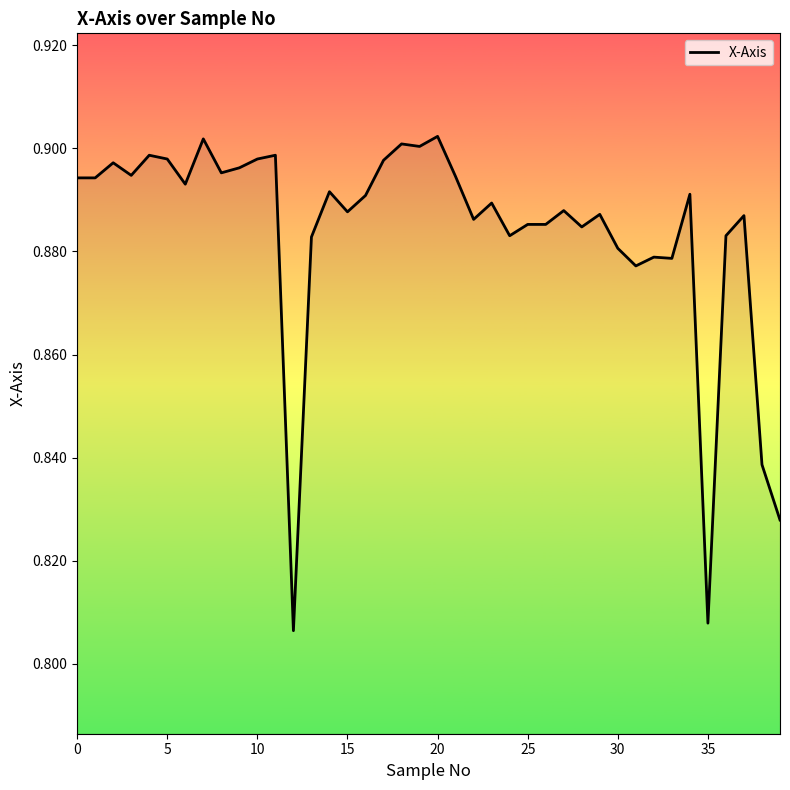

At which label is the value closest to 0?

12